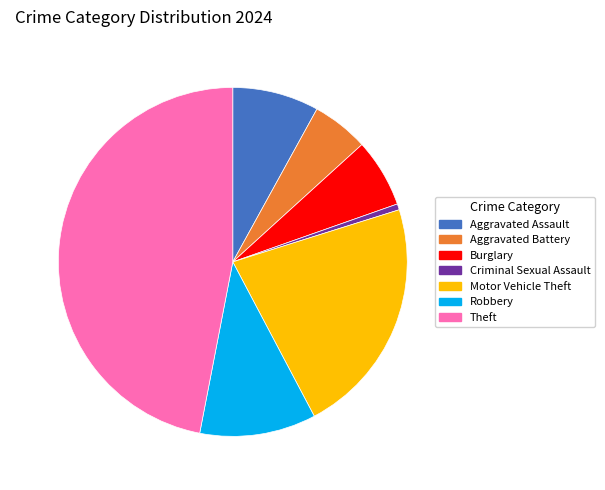

Is it true that Robbery is 1% of the pie?

False